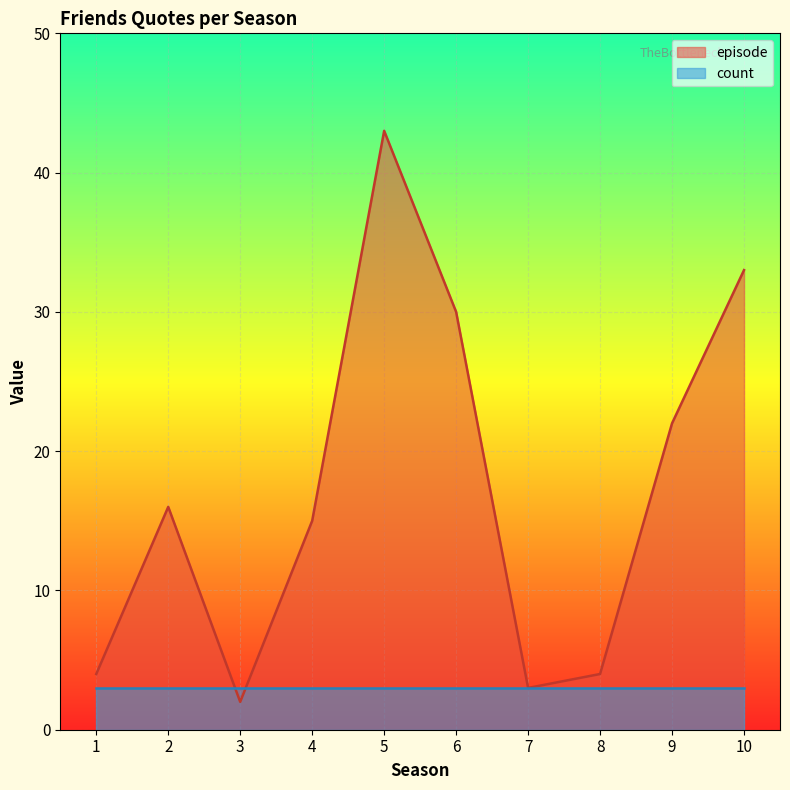

What is the sum of all episode values?

172